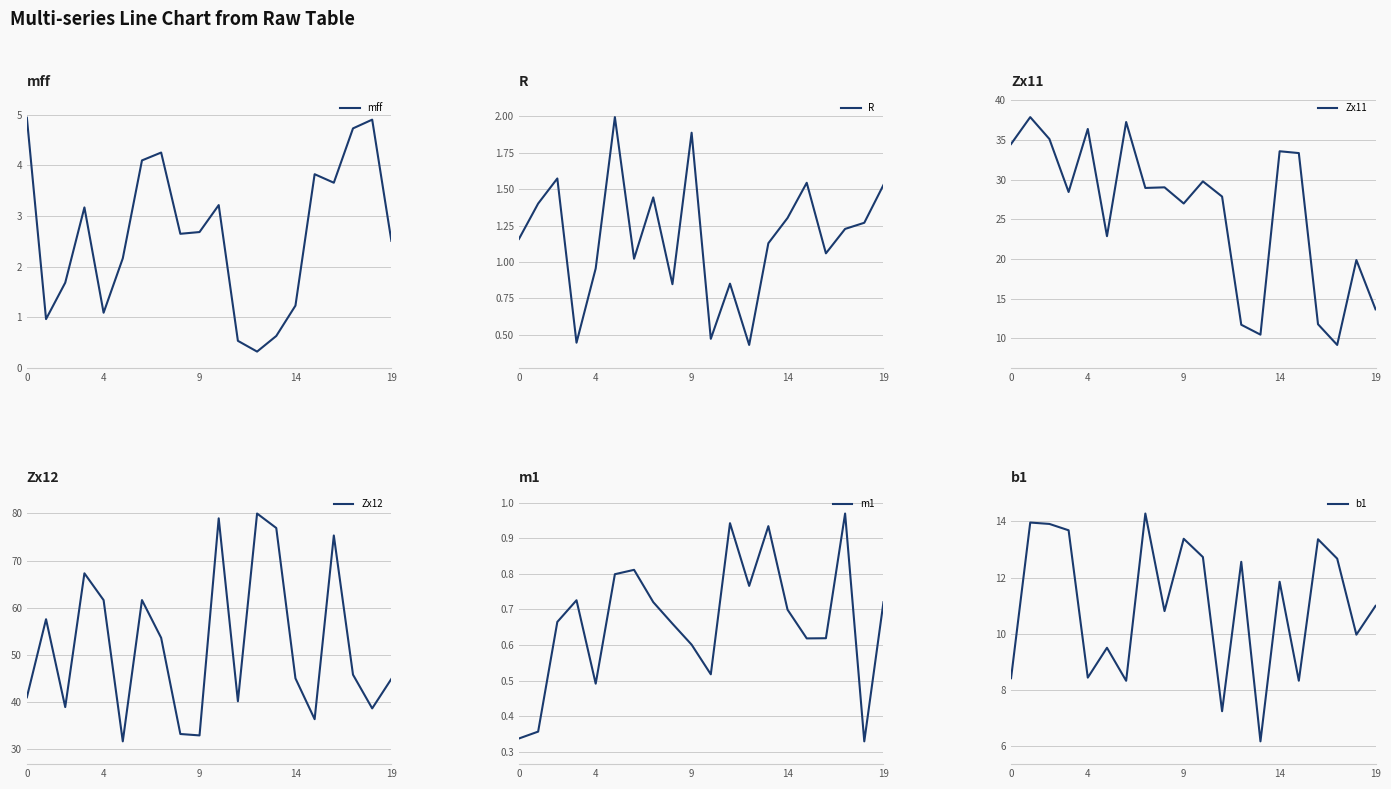

What value does the m1 series have at 13?

0.9